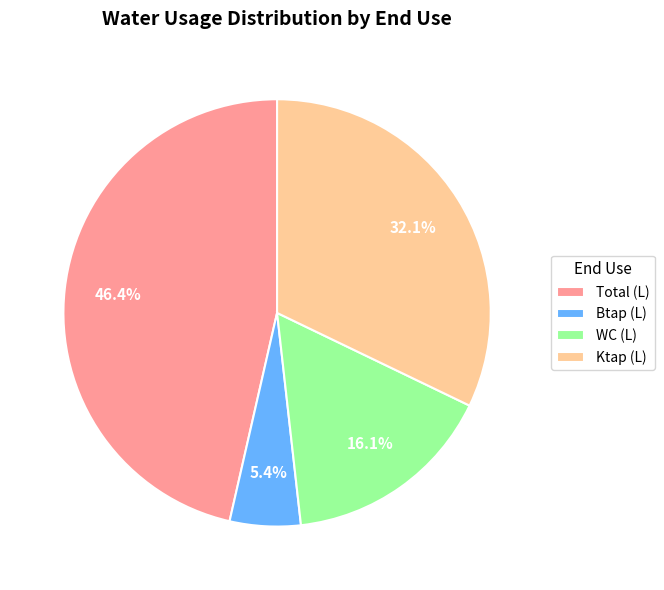

True or false: Total (L) accounts for 63% of the total.

False